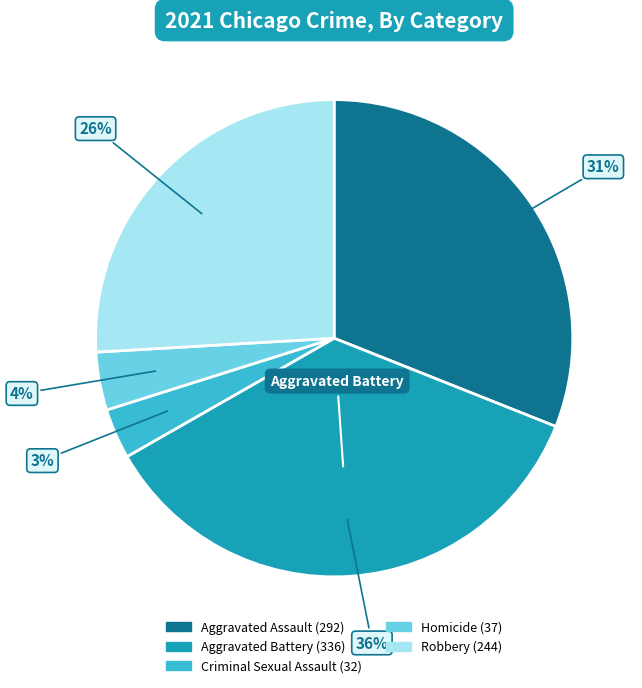

To the nearest percent, what is the average slice percentage?

20%